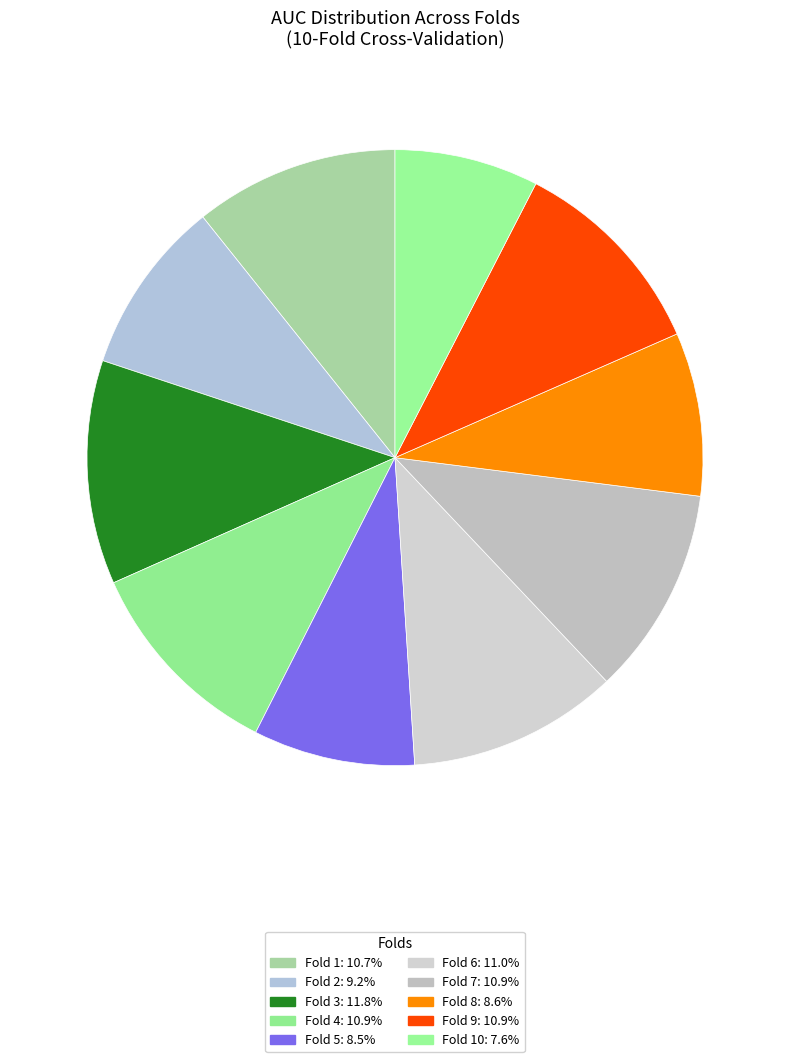

Rank the categories by value from highest to lowest.

Fold 3, Fold 6, Fold 7, Fold 4, Fold 9, Fold 1, Fold 2, Fold 8, Fold 5, Fold 10